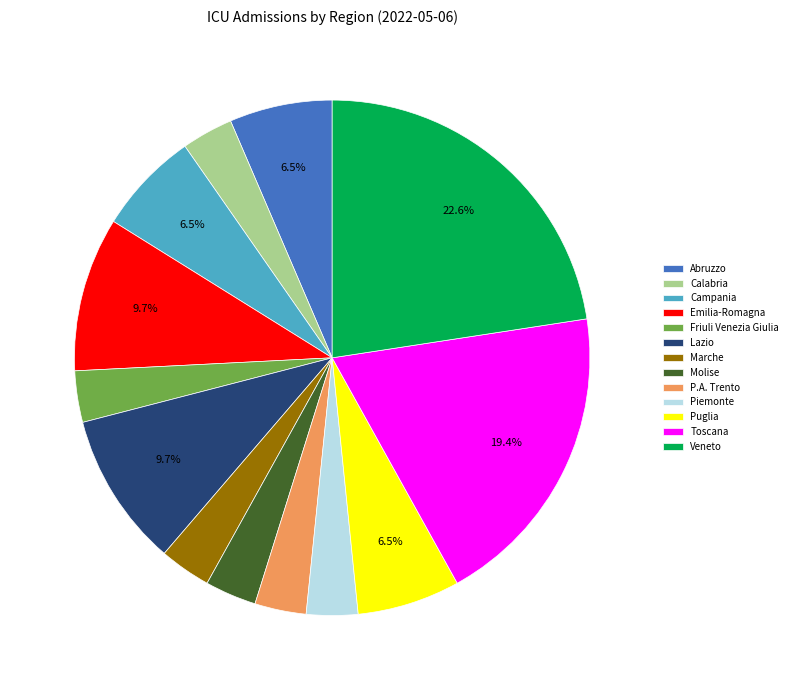

The P.A. Trento slice represents 3% of the pie. True or false?

True